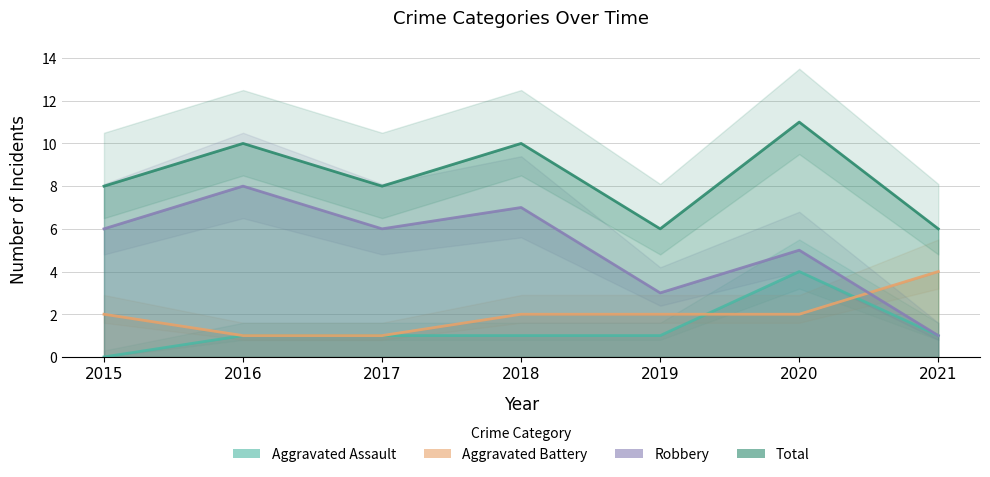

Rank the series by their maximum value, from lowest to highest.

Aggravated Assault, Aggravated Battery, Robbery, Total